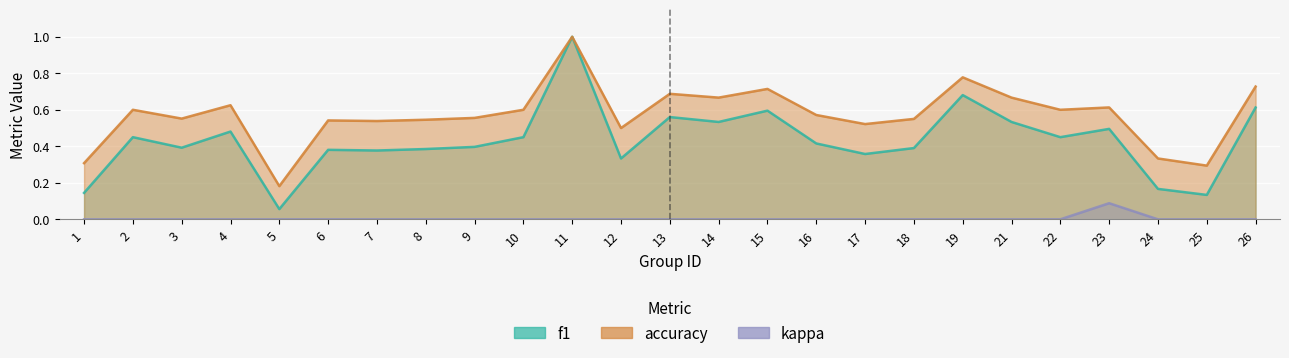

How many lines are shown in the chart?

3